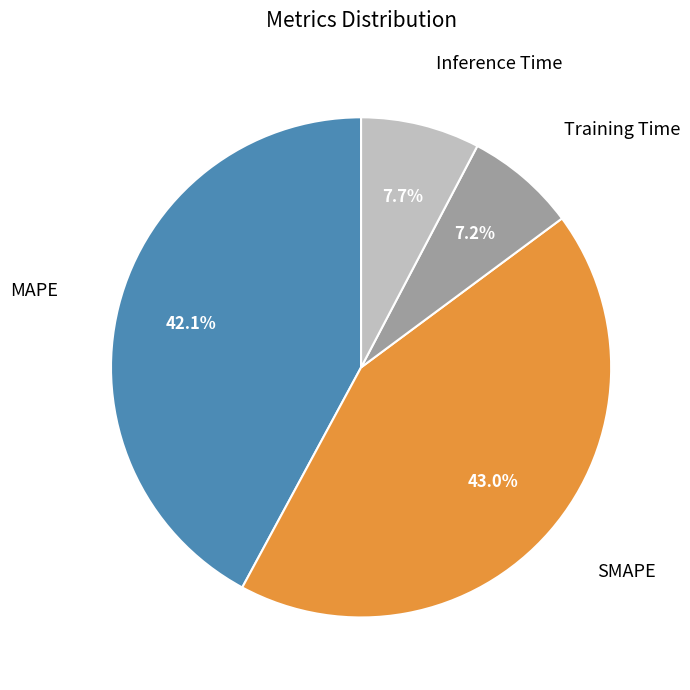

What percentage is the MAPE slice, to the nearest percent?

42%